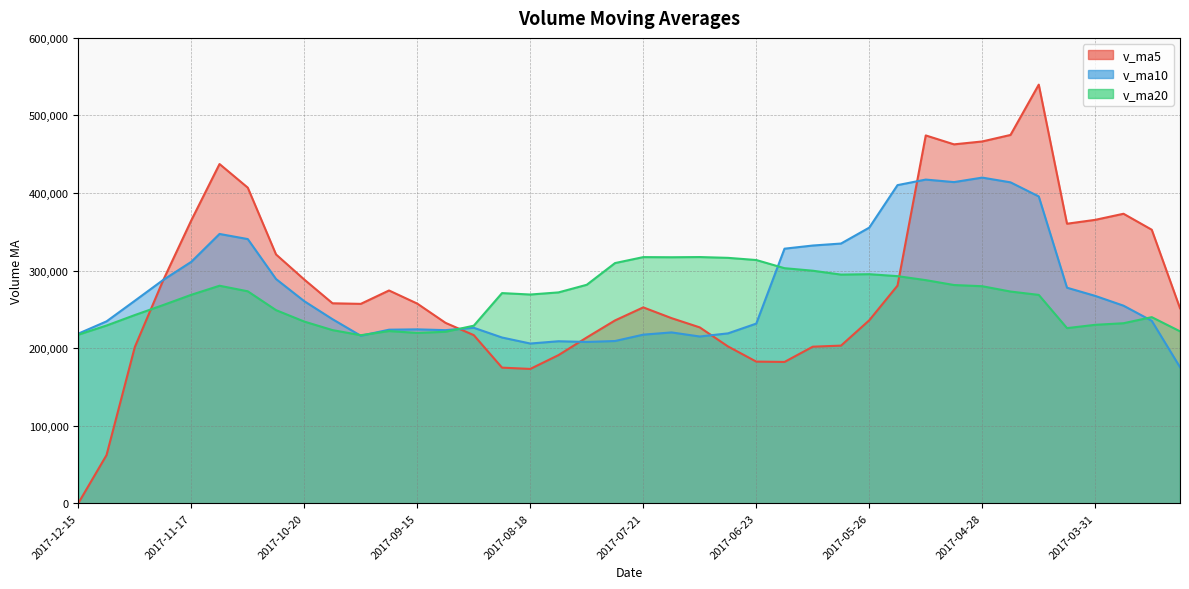

The value of v_ma5 at 2017-11-10 is 437358.1. True or false?

True